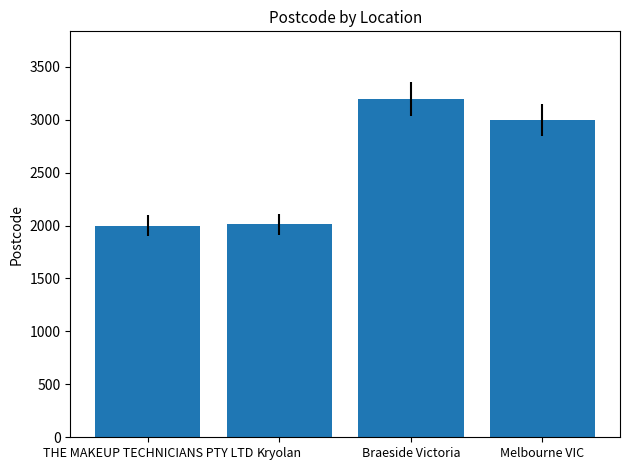

At which category does the chart reach its peak across all series?

Braeside Victoria